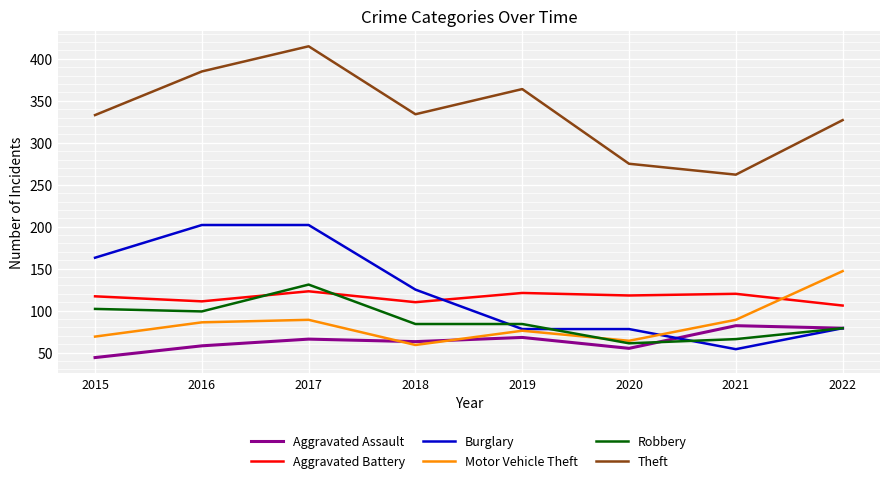

How many interior local peaks does the Theft series have?

2